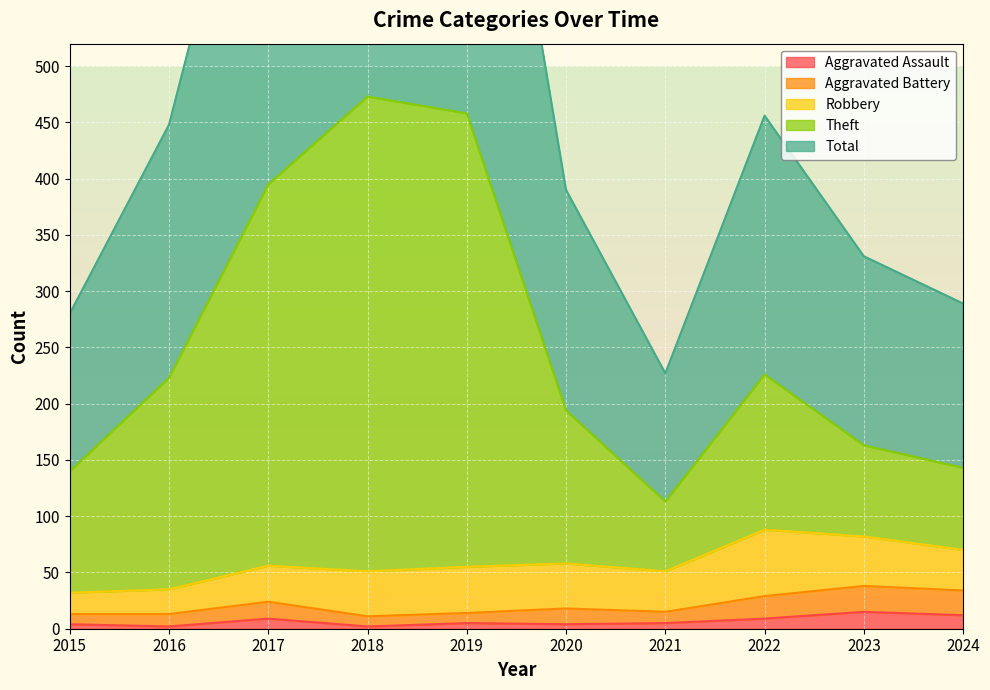

Is it true that Aggravated Assault equals 4 at 2020?

True